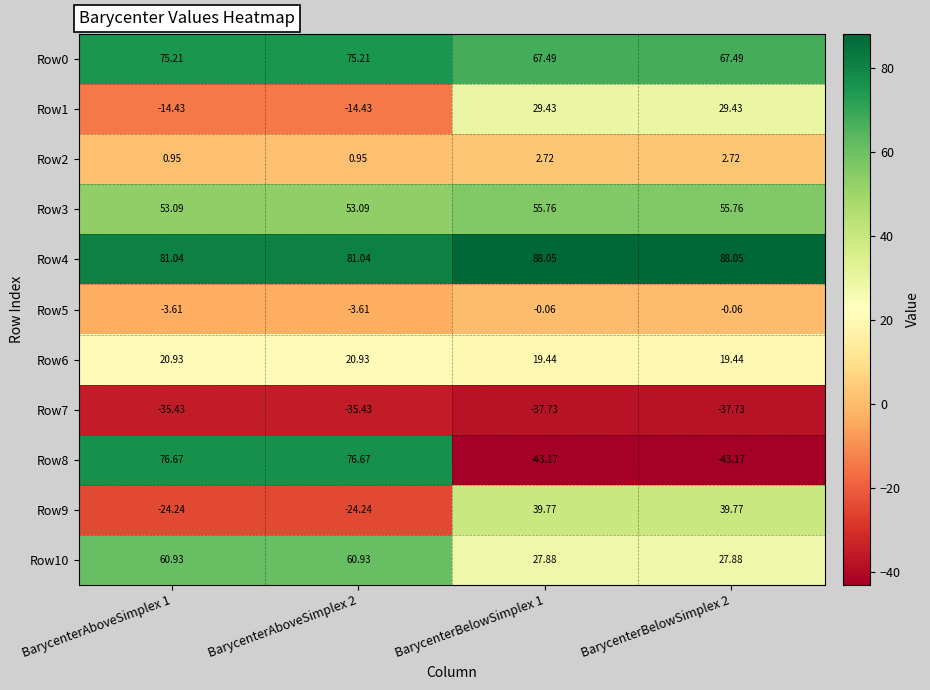

How many data points in Row1 are above 29?

2